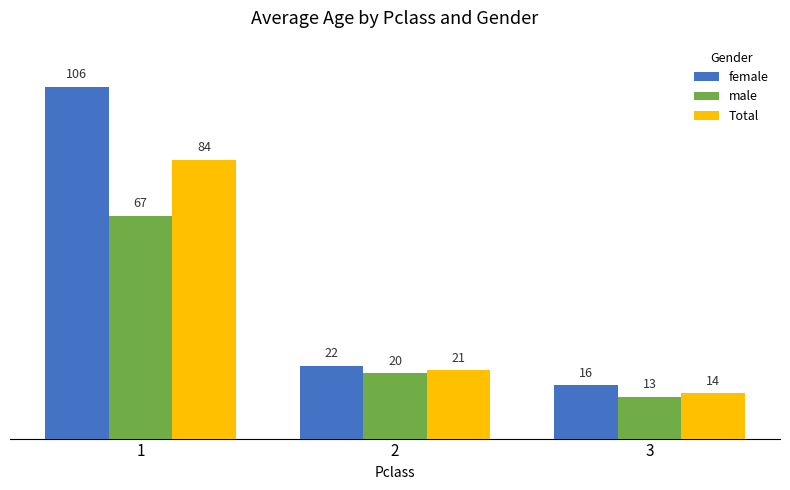

Reading left to right, transcribe all the data shown in this chart.

female: 1=106.1	2=22.0	3=16.1
male: 1=67.2	2=19.7	3=12.7
Total: 1=84.2	2=20.7	3=13.7